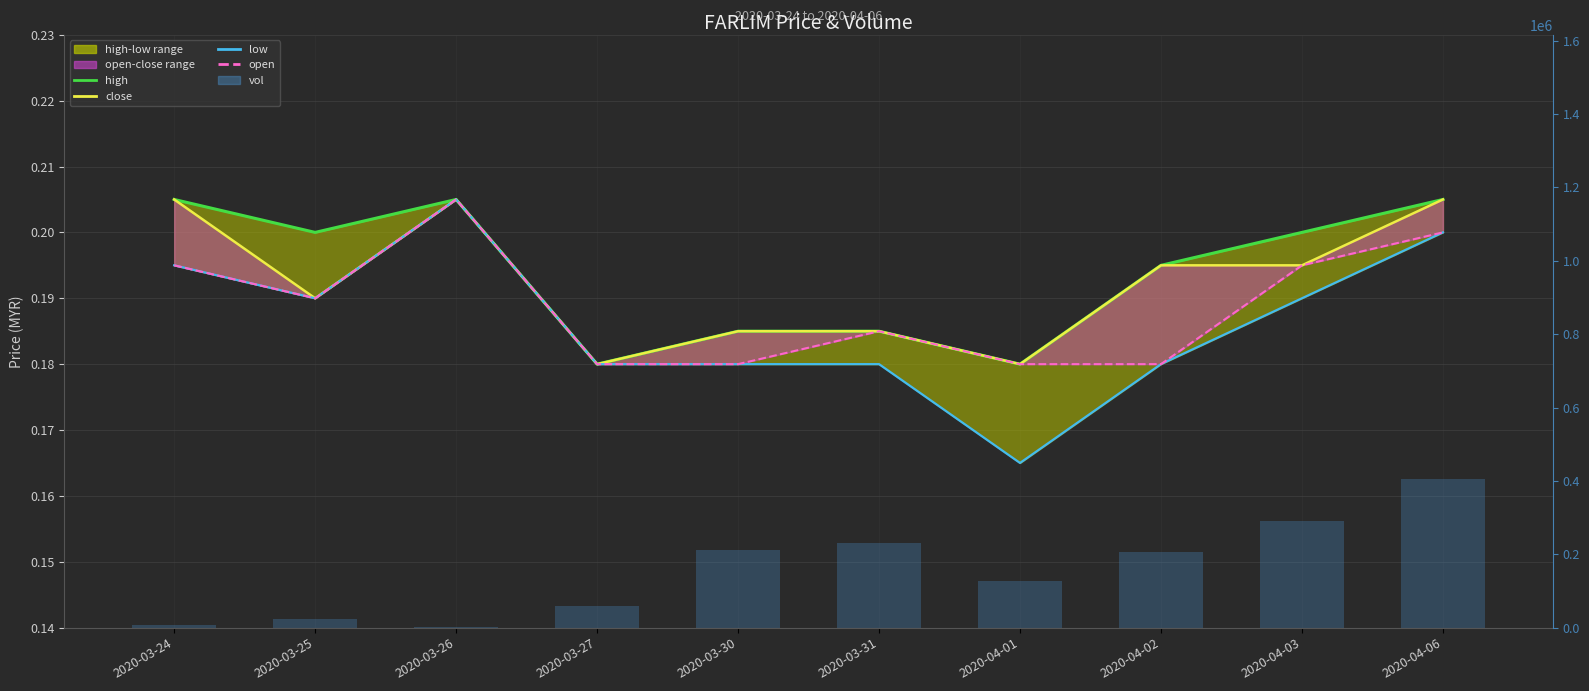

Does the chart contain stacked bars?

No